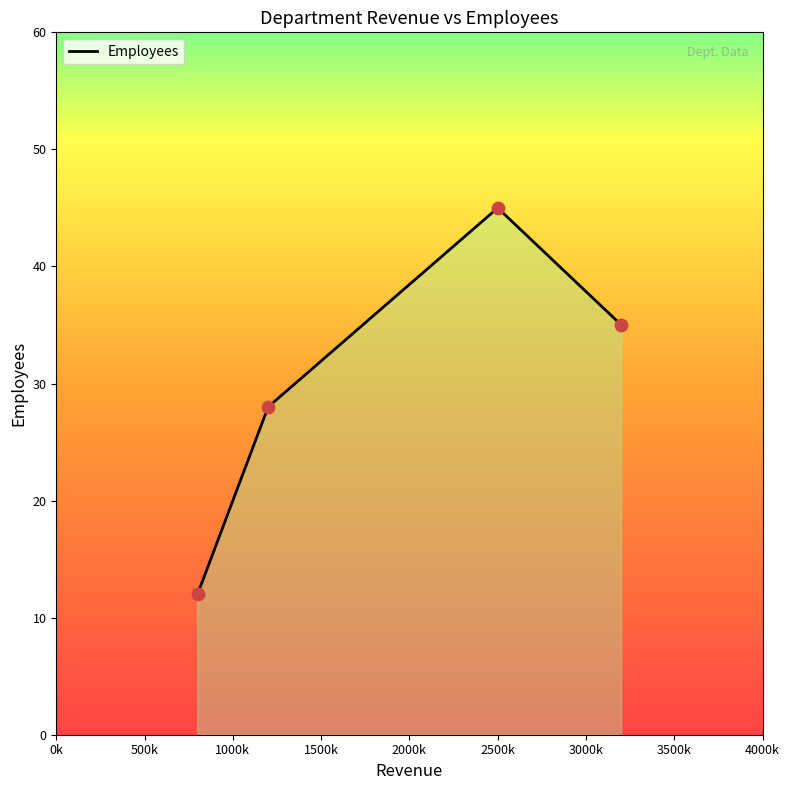

True or false: the data has more than 2 interior local peaks.

False